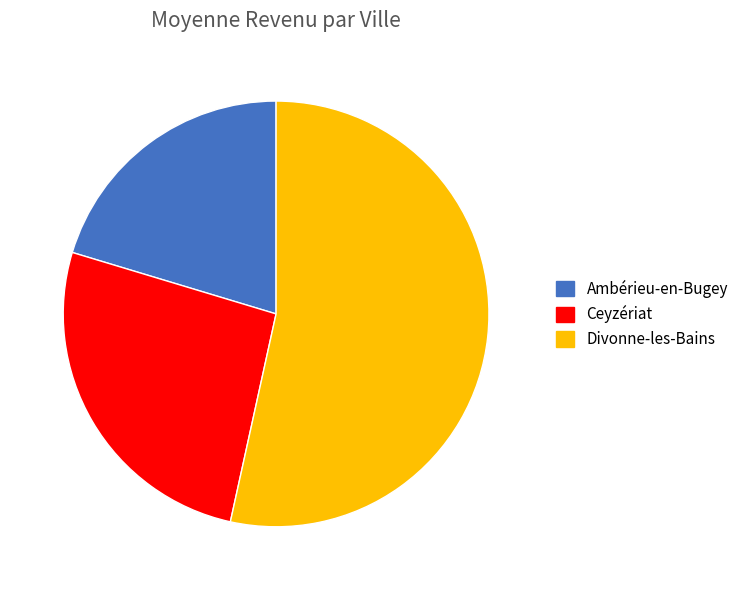

The Ceyzériat slice represents 26% of the pie. True or false?

True